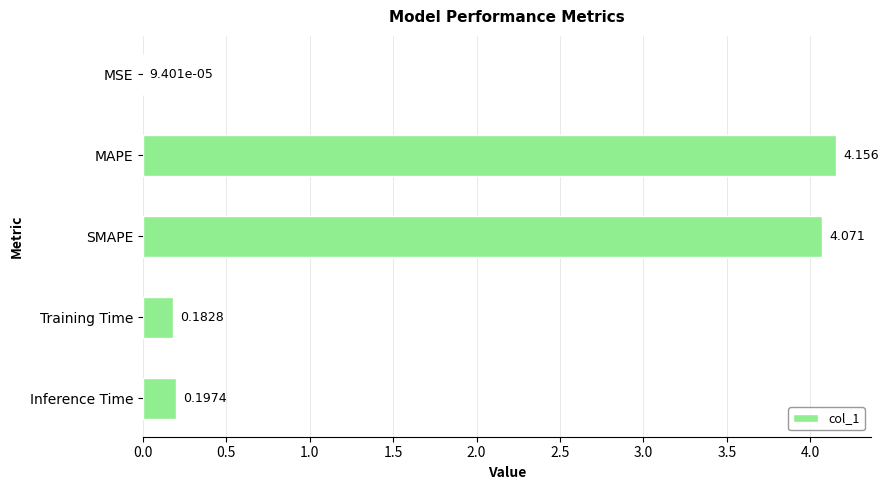

Which category has the highest value across all series?

MAPE